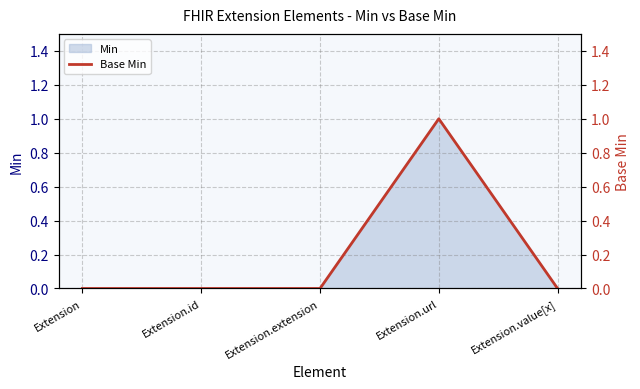

List the labels in order of value, smallest first.

Extension, Extension.id, Extension.extension, Extension.value[x], Extension.url